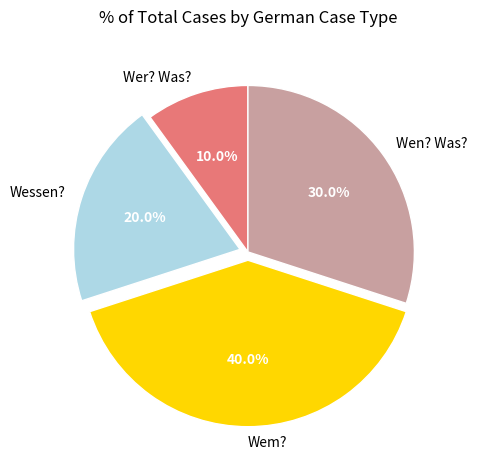

Combined, do Wem? and Wen? Was? account for over 50%?

Yes